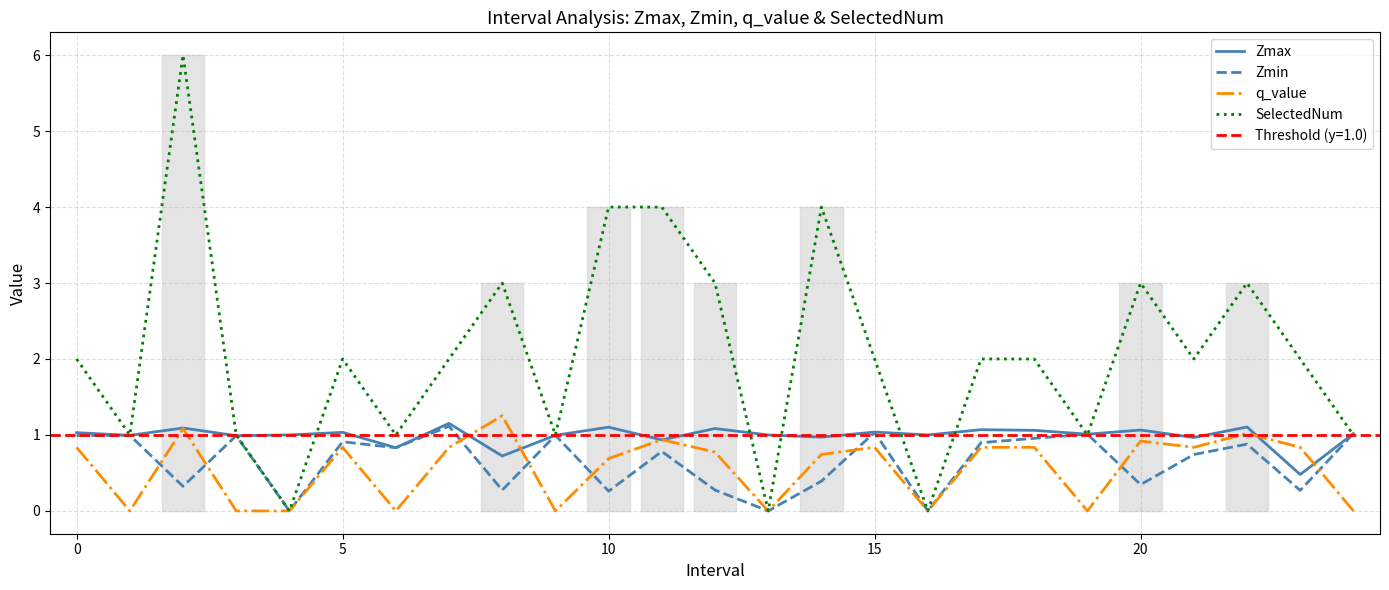

At how many categories does at least one series exceed 1?

18